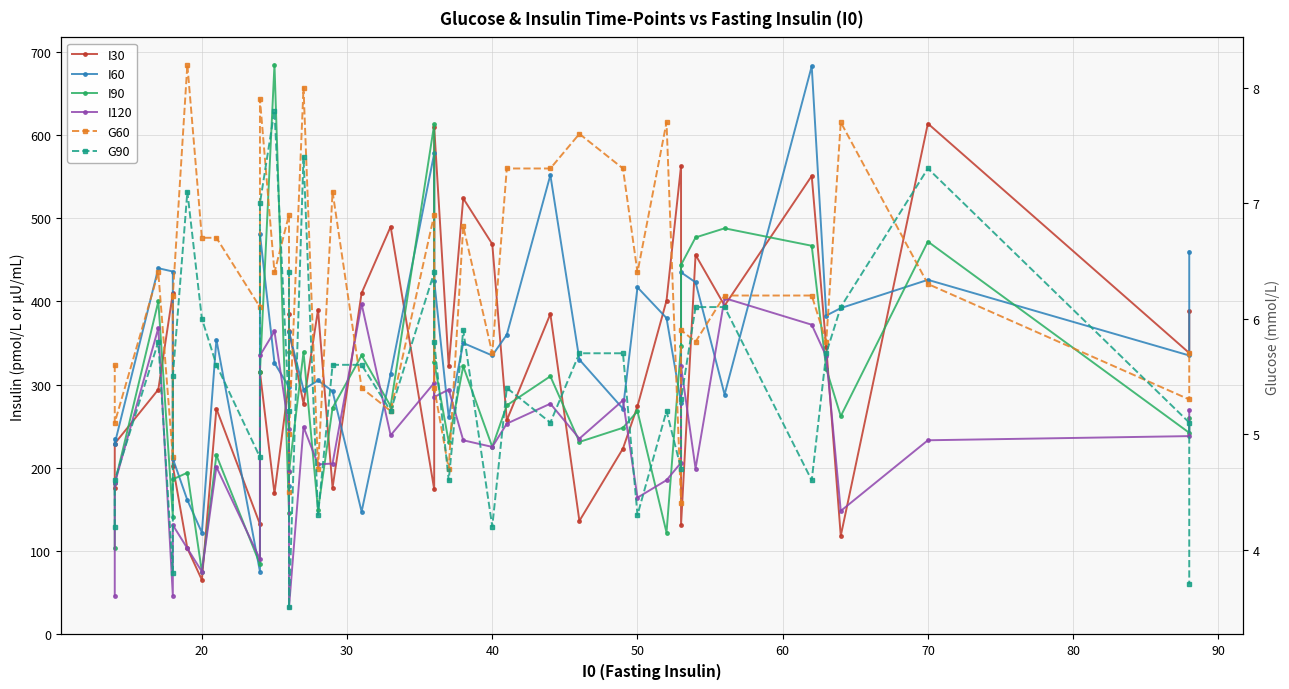

Count the number of categories in the chart.

40